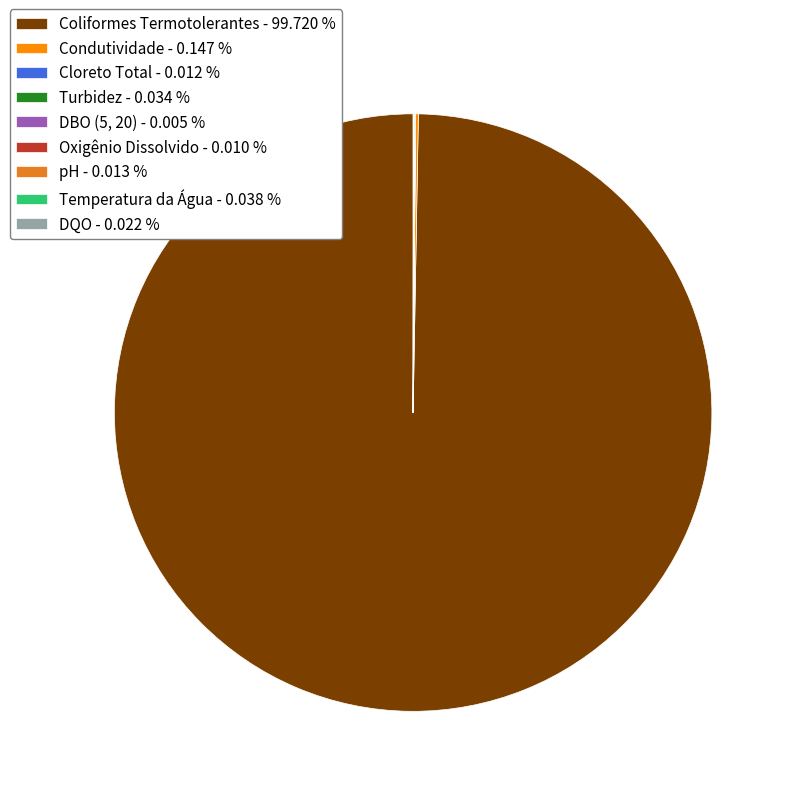

Does any single category account for the majority?

Yes